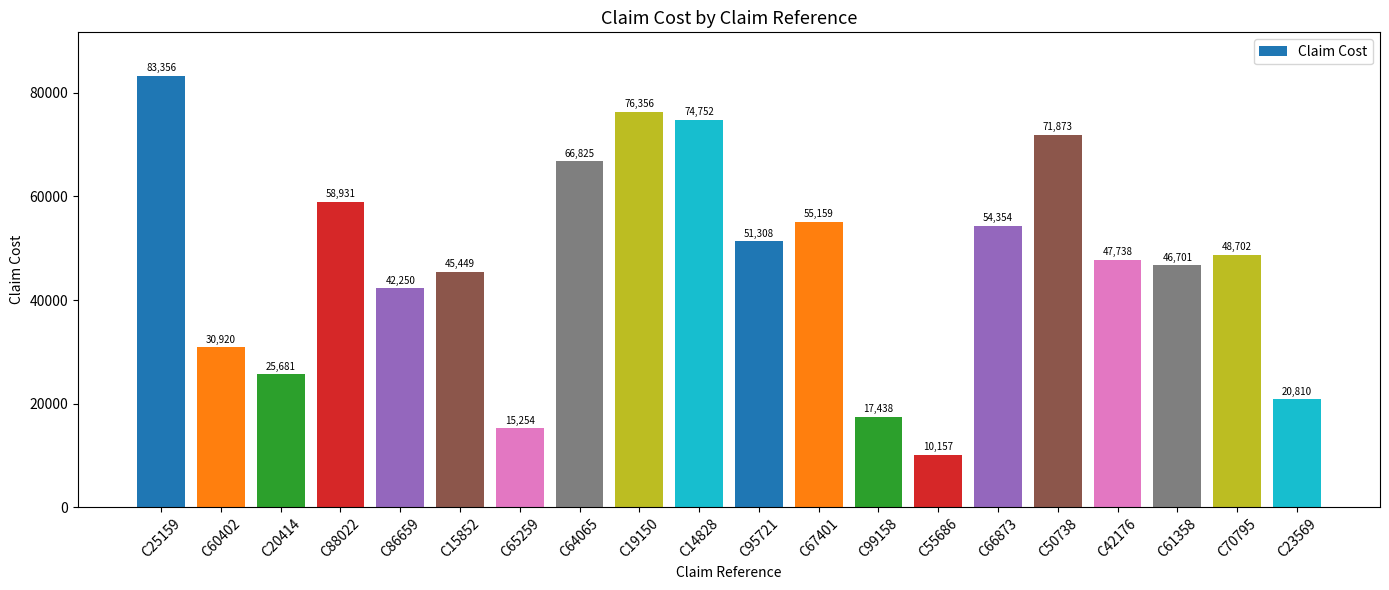

How many bars are there in total?

20